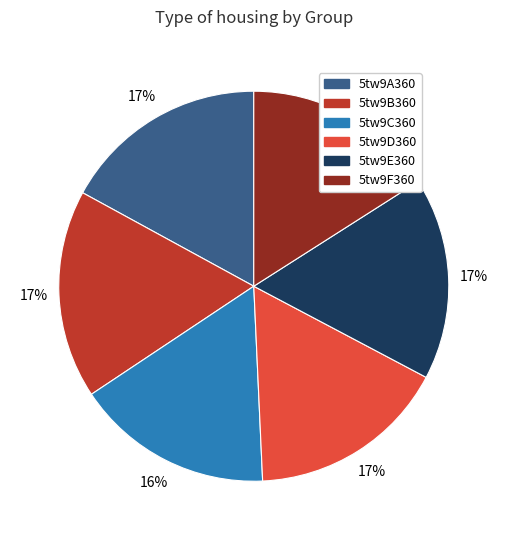

Which has a higher value, 5tw9C360 or 5tw9A360?

5tw9A360